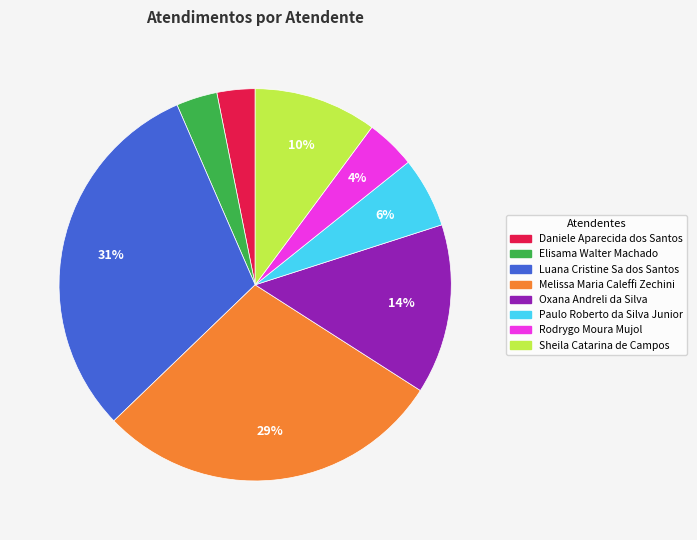

Does Luana Cristine Sa dos Santos account for over 50% of the chart?

No